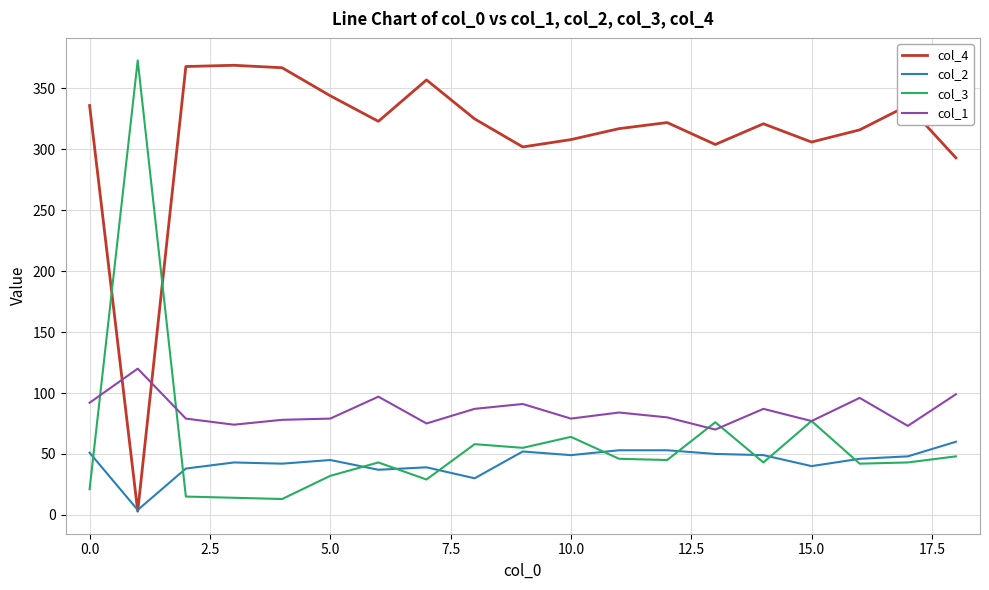

What is the maximum value shown in the chart?

373